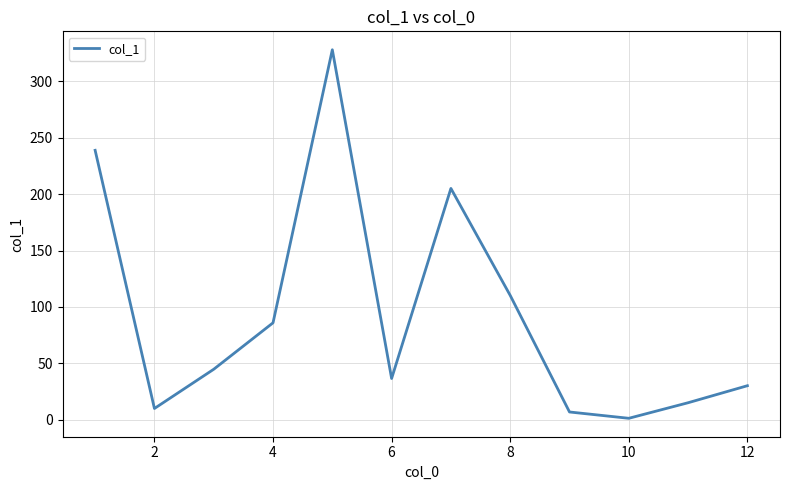

What is the difference between the maximum and minimum values?

326.9